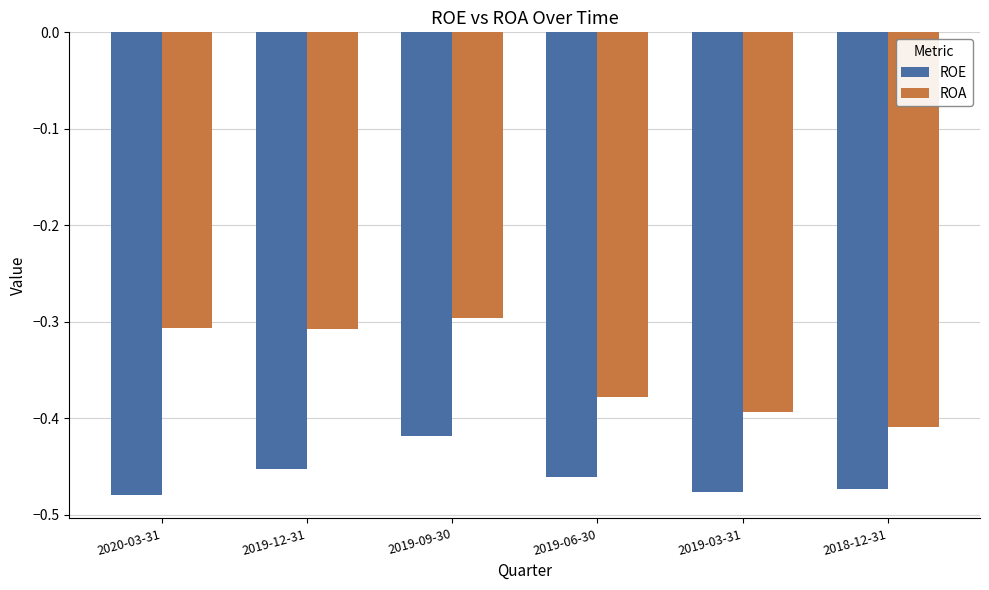

What is the label of the 4th bar from the right?

2019-09-30